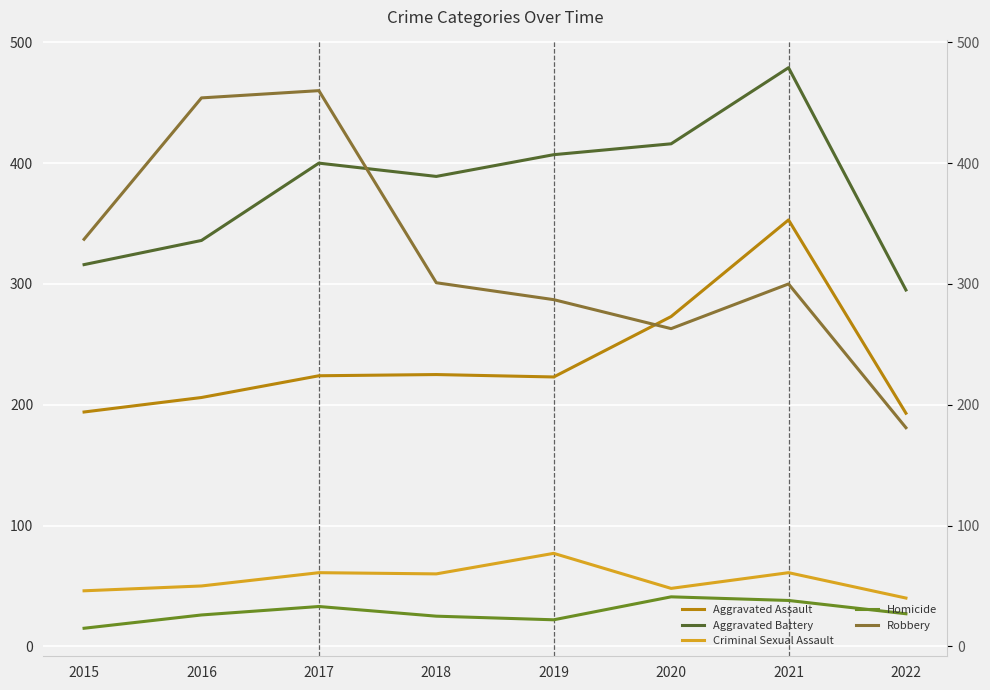

Count the number of categories in the chart.

8